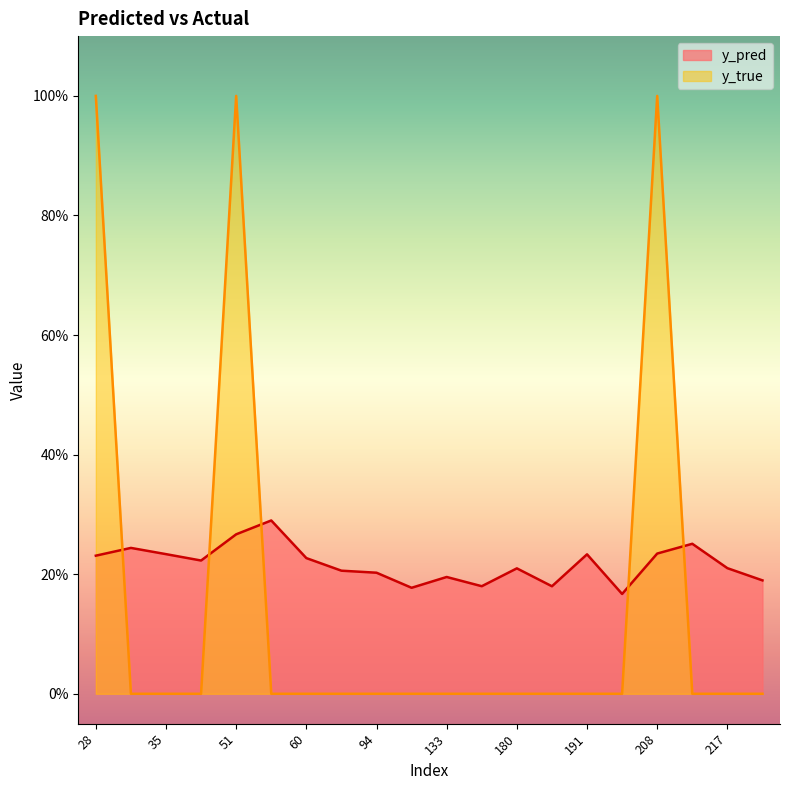

What is the sum of all y_pred values?

4.4